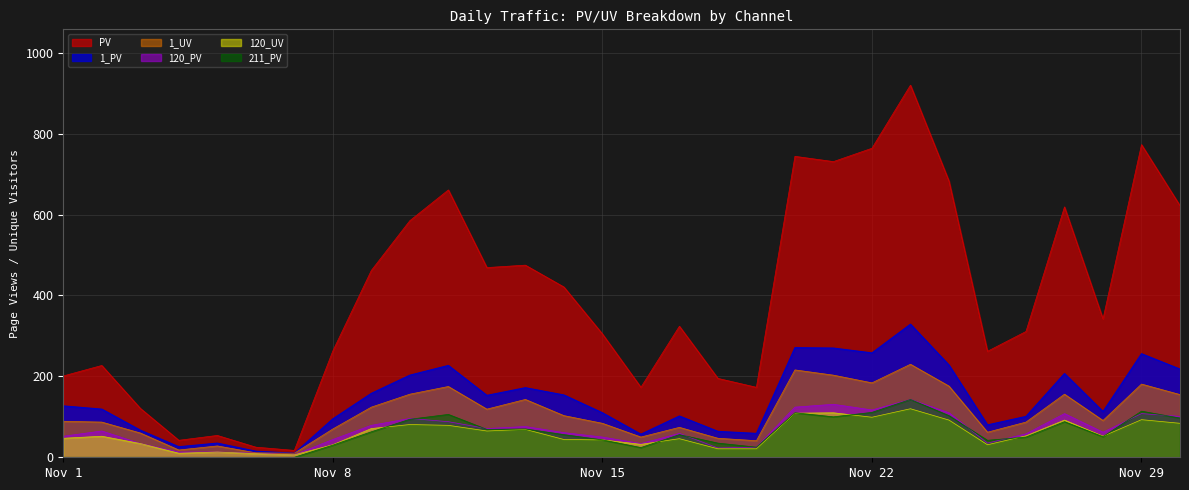

What is the value of the 1_PV point at the 13th from the left?

172